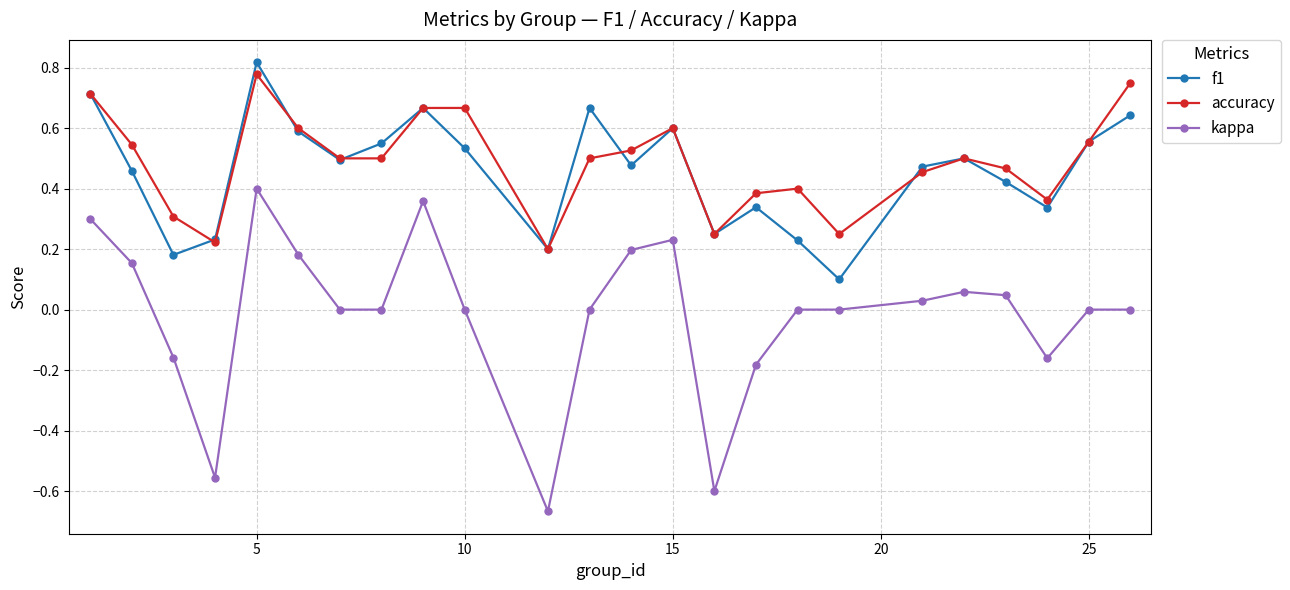

In f1, how many points are higher than both neighbors (excluding endpoints)?

6